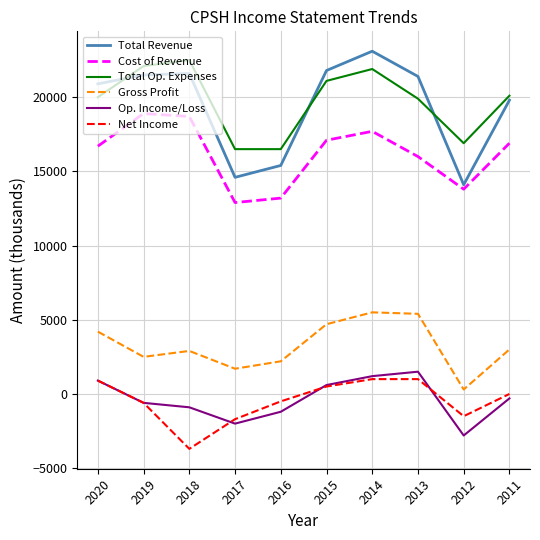

Which series has the widest spread of values?

Total Revenue